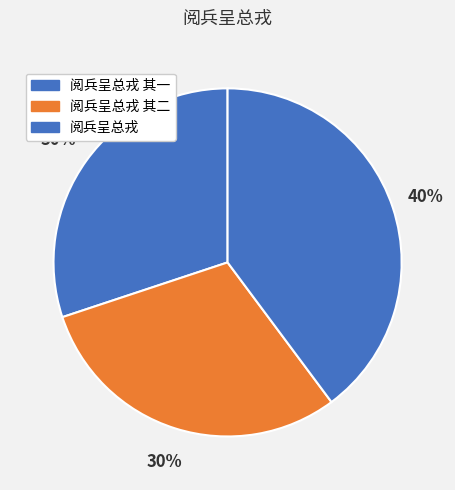

Count the number of slices in the pie.

3